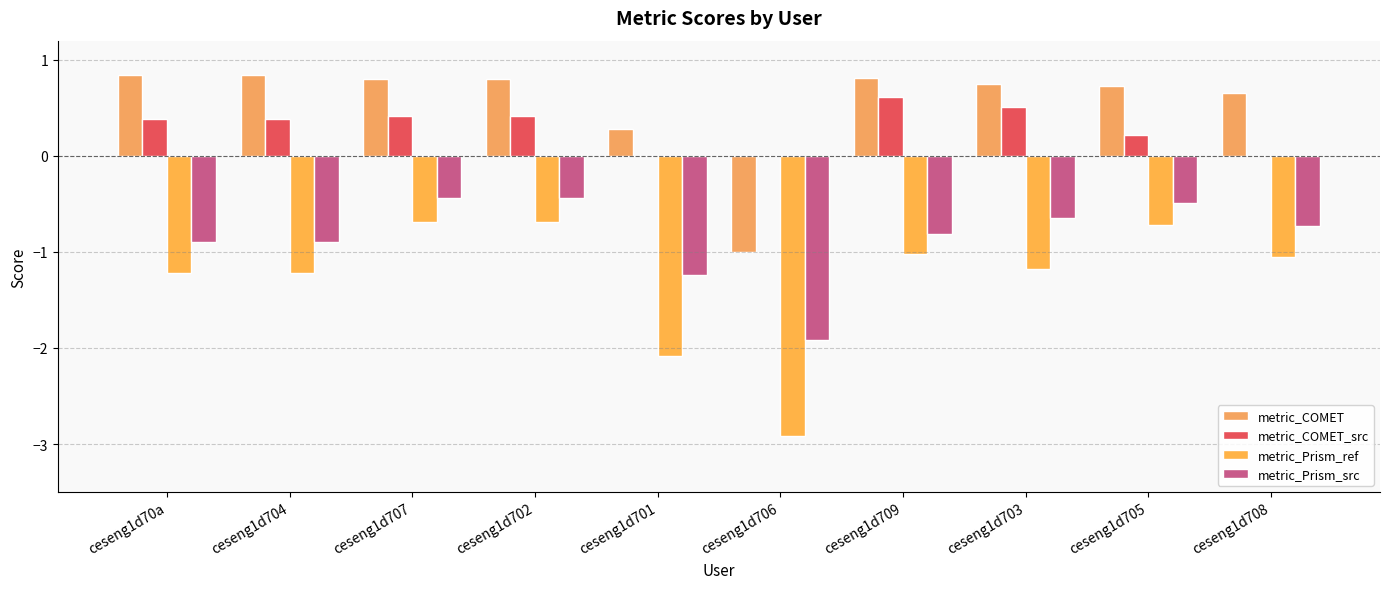

Does the chart contain stacked bars?

No